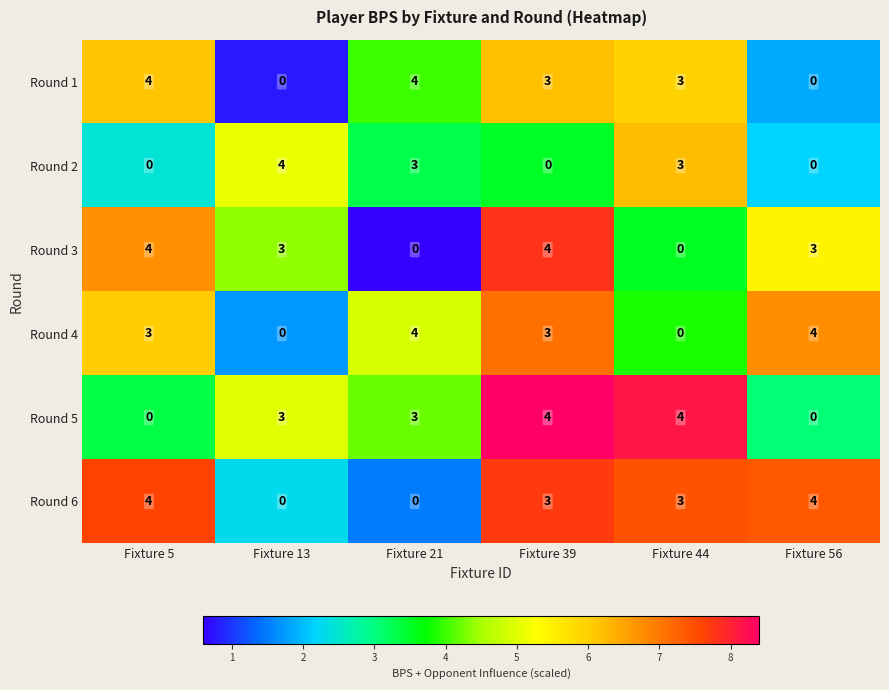

What is the total value across all series at Fixture 44?

13